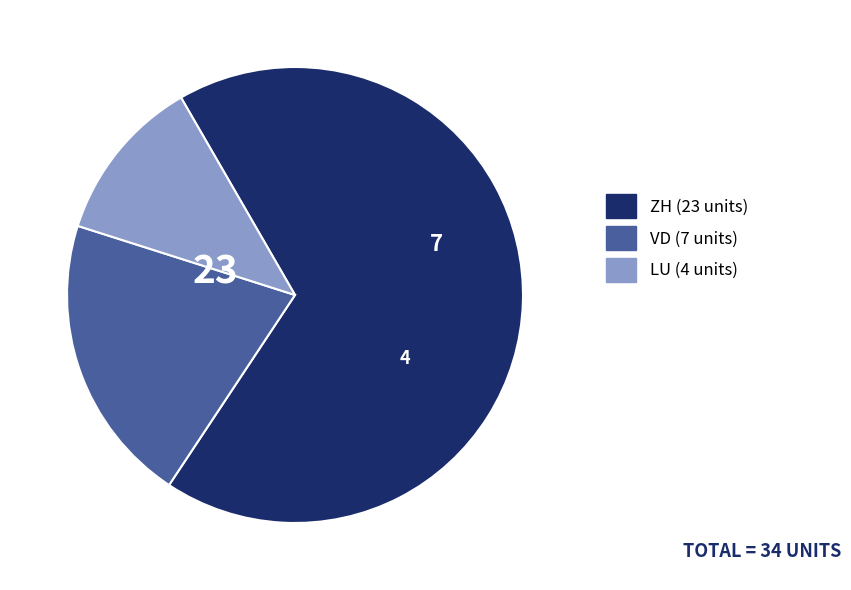

Does any single category account for the majority?

Yes